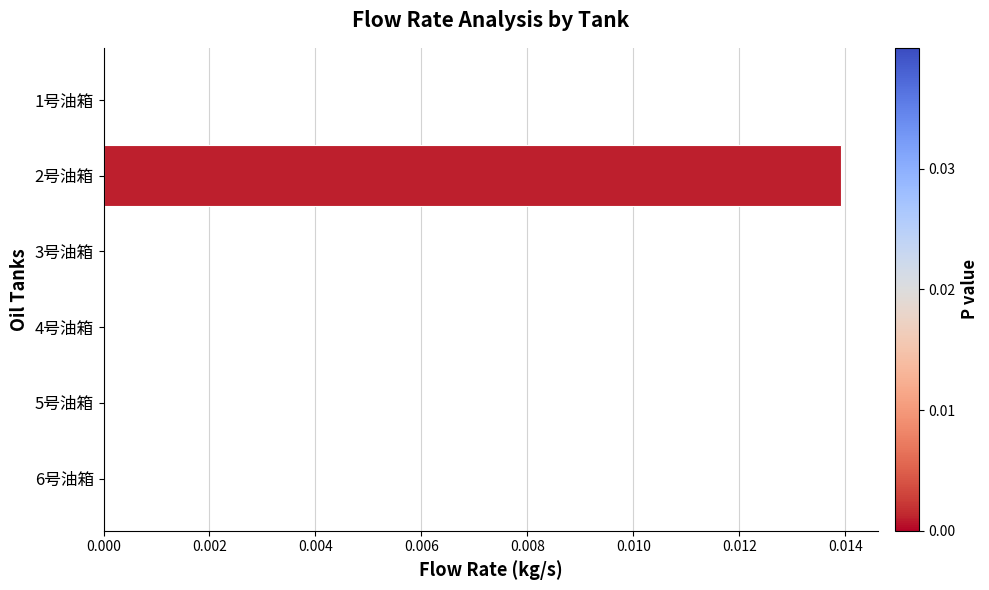

Are the bars horizontal?

Yes